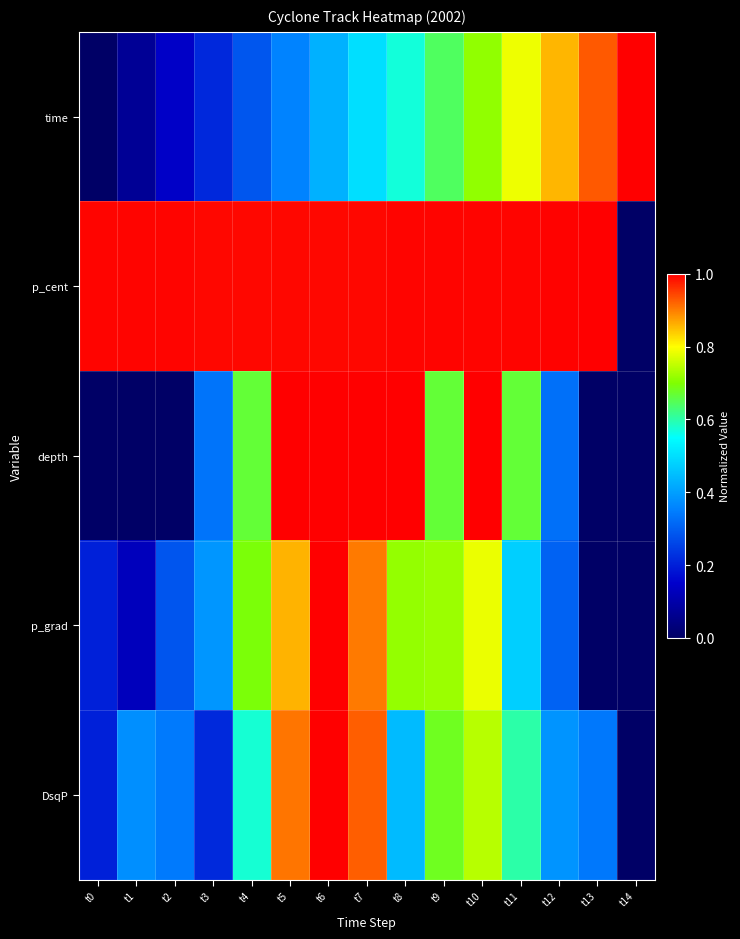

What is the total value across all series at t14?

1.0